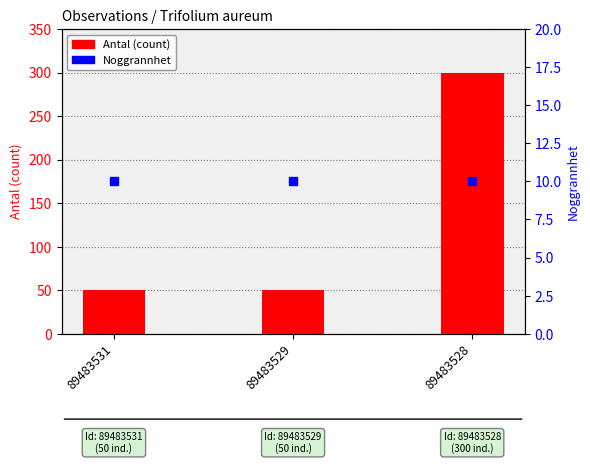

Approximately how many times larger is the value at 89483531 compared to 89483528?

0.2